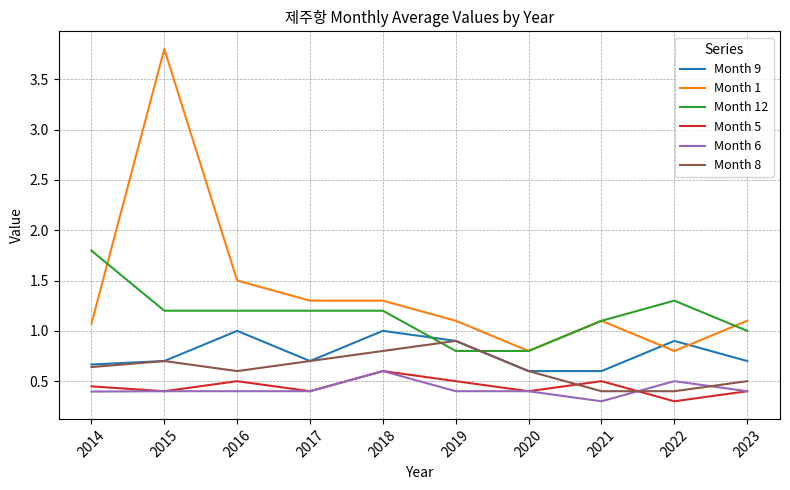

What is the smallest value displayed?

0.3